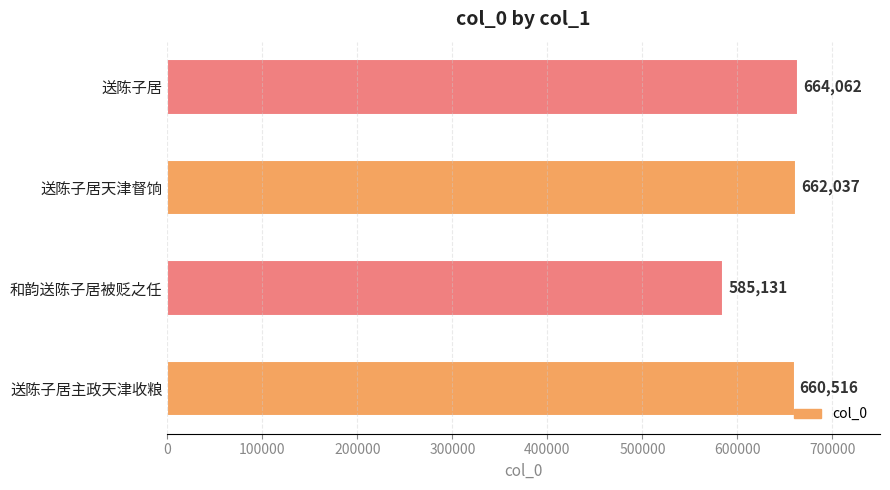

List the labels in order of value, largest first.

送陈子居, 送陈子居天津督饷, 送陈子居主政天津收粮, 和韵送陈子居被贬之任